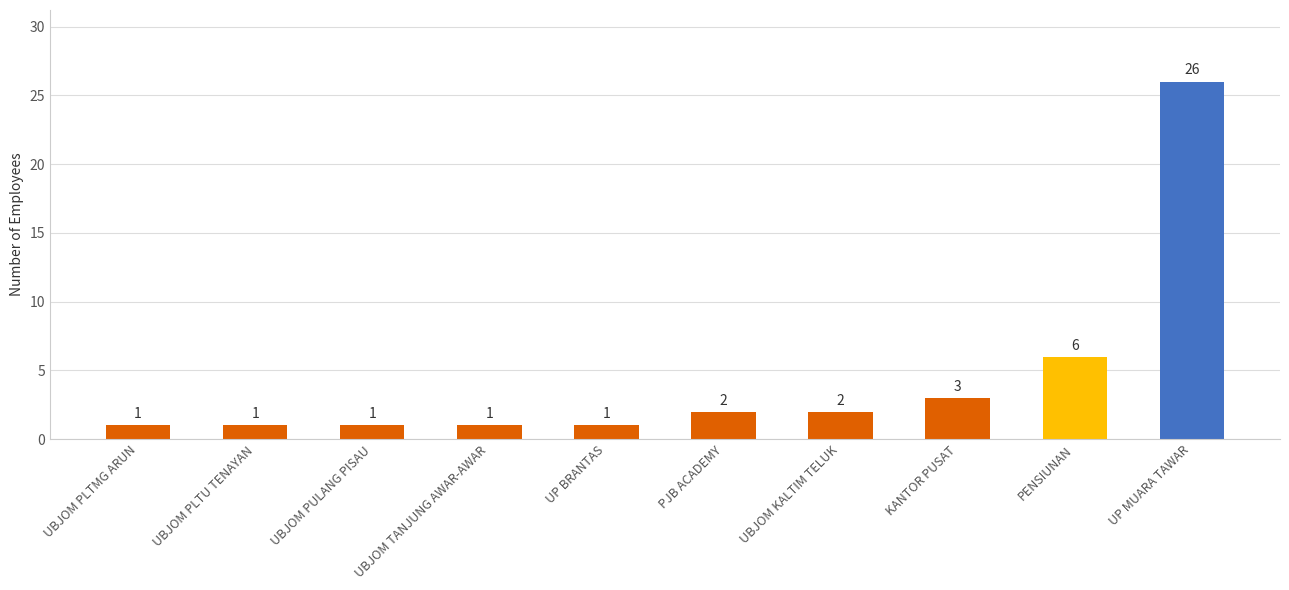

What is the value of the 3rd bar from the left?

1